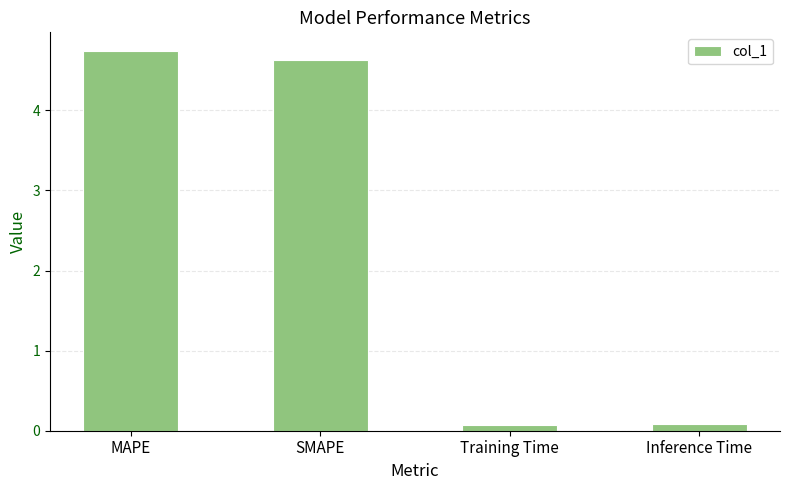

What is the smallest value displayed?

0.1